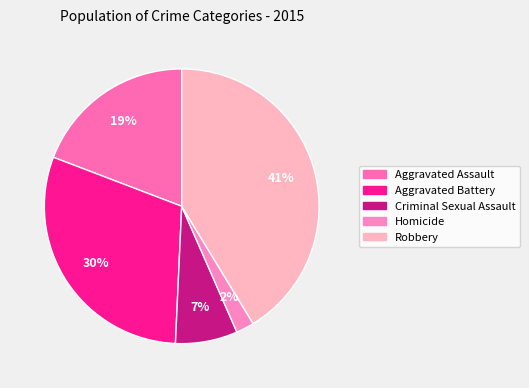

What is the largest slice in the pie chart?

Robbery